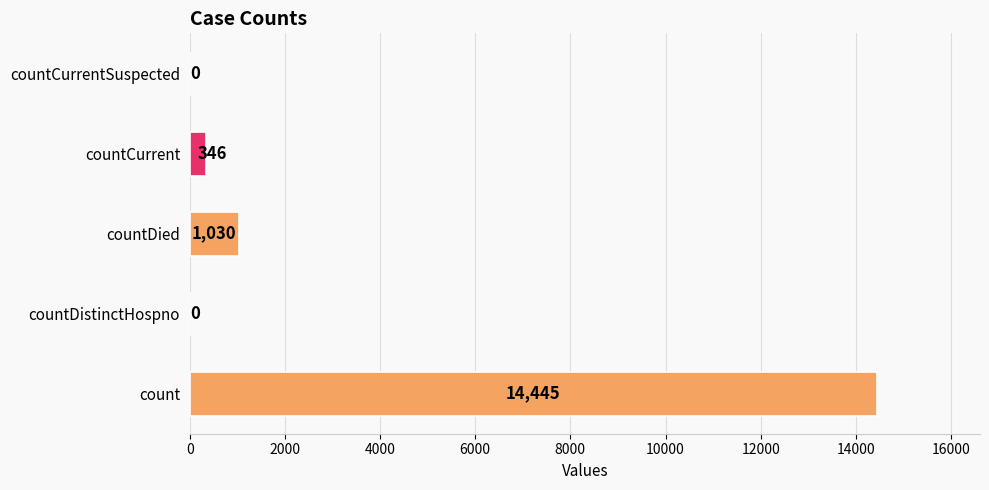

Reading bottom to top, list all the values displayed in this chart.

count=14445	countDistinctHospno=0	countDied=1030	countCurrent=346	countCurrentSuspected=0